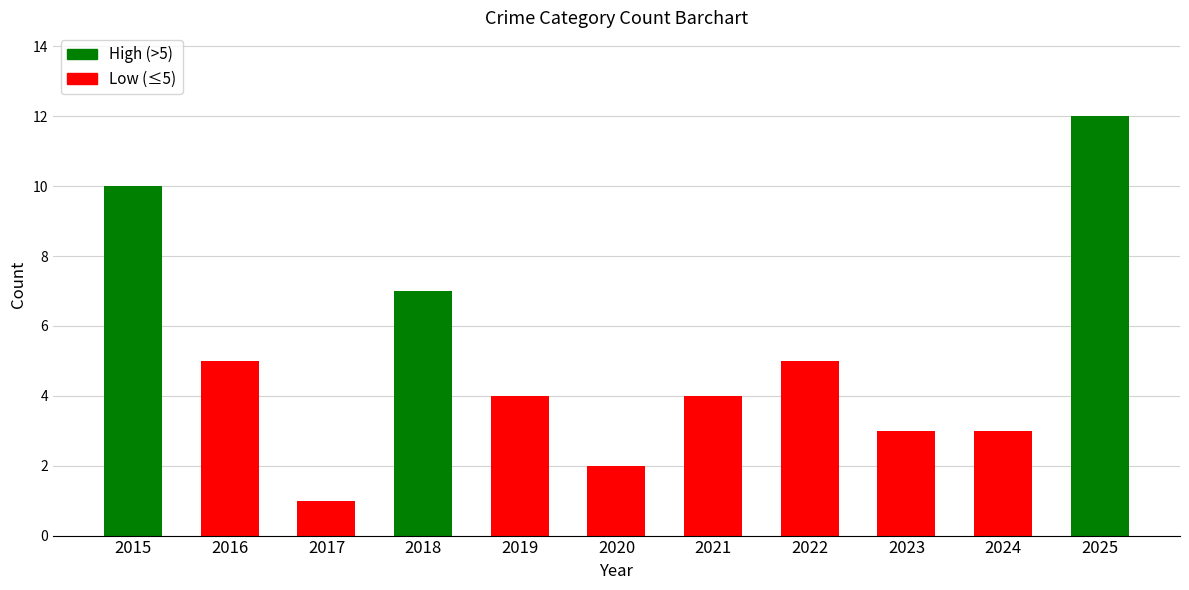

The chart shows a value of 4 at 2021. True or false?

True